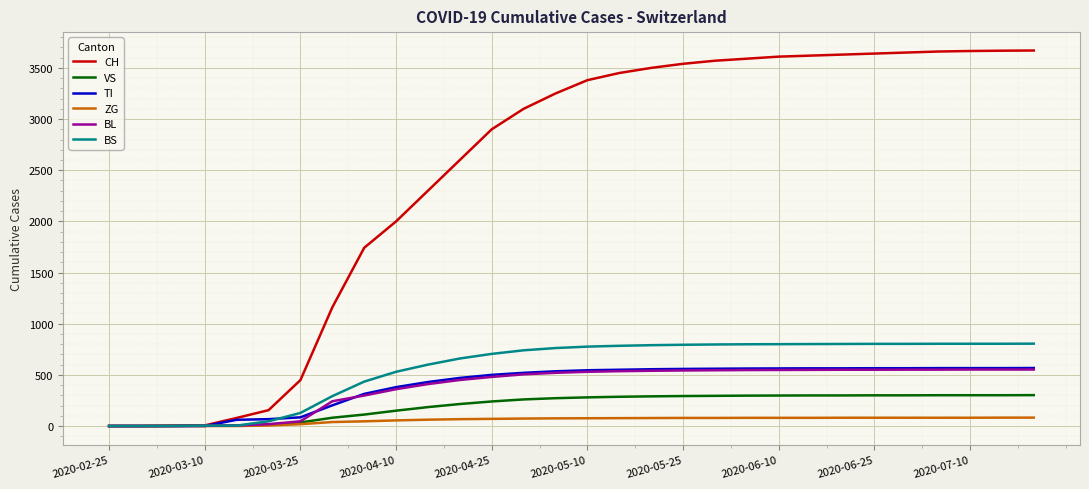

Which series has the widest spread of values?

CH